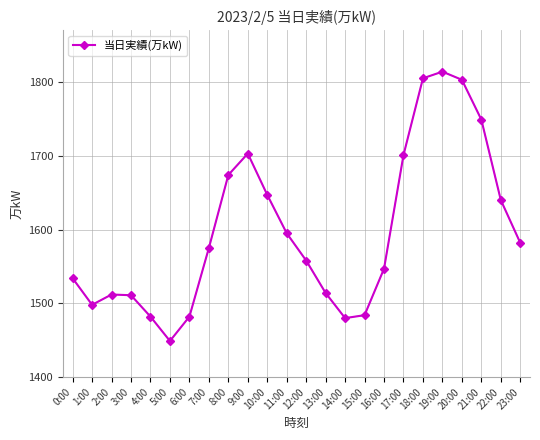

What is the change in value from 4:00 to 20:00?

+321